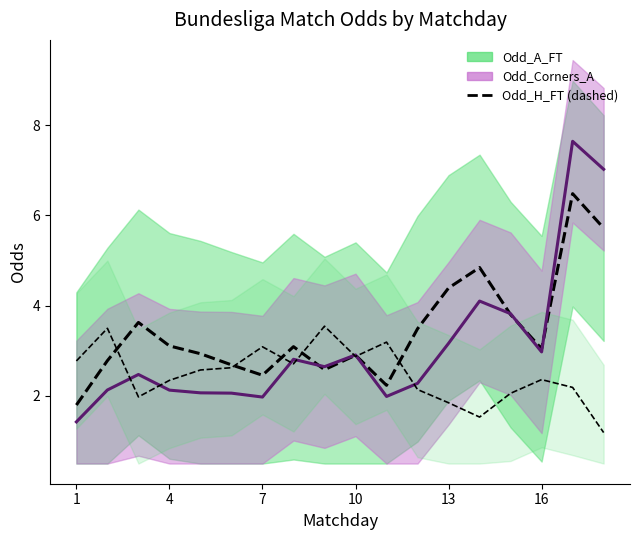

What is the lowest value of the Odd_A_FT series?

1.8